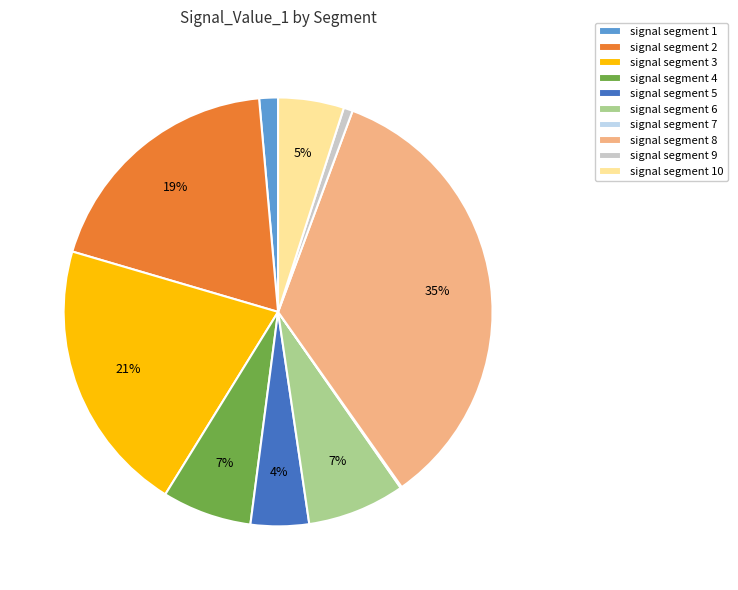

To the nearest percent, what percentage of the pie is signal segment 8?

35%